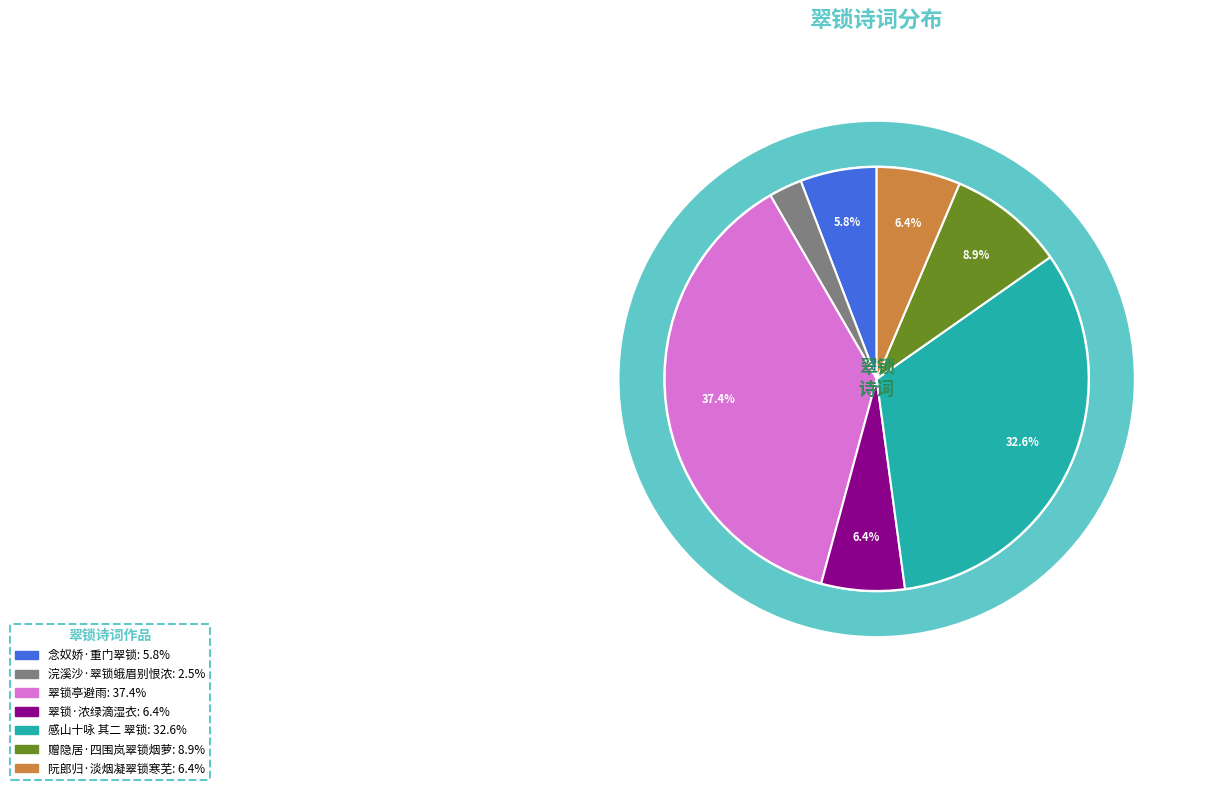

To the nearest percent, what is the difference between the 浣溪沙·翠锁蛾眉别恨浓 and 感山十咏 其二 翠锁 slice percentages?

30%